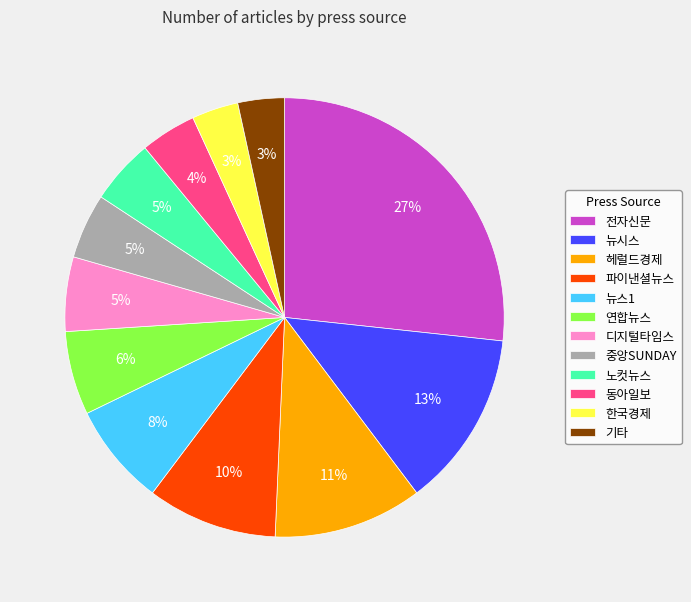

Between 기타 and 뉴시스, which is larger?

뉴시스